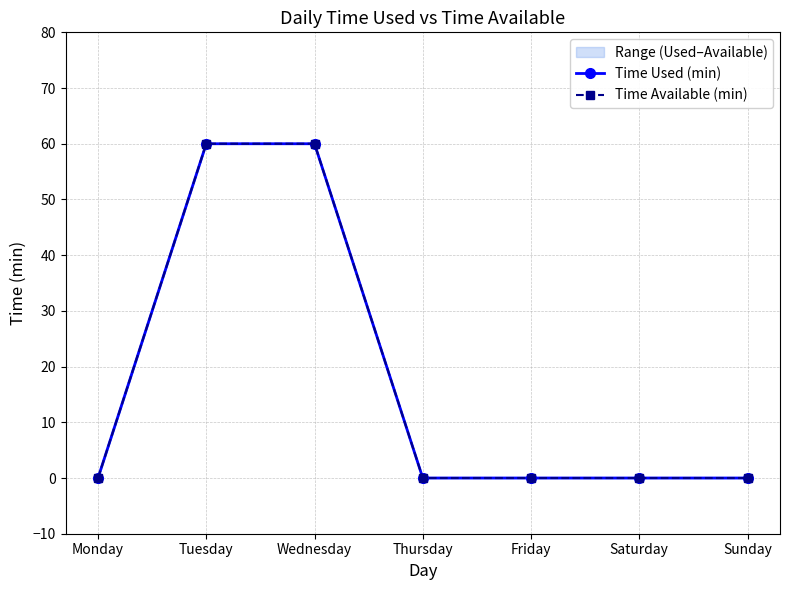

The Time Available (min) series shows 0 at Sunday. True or false?

True